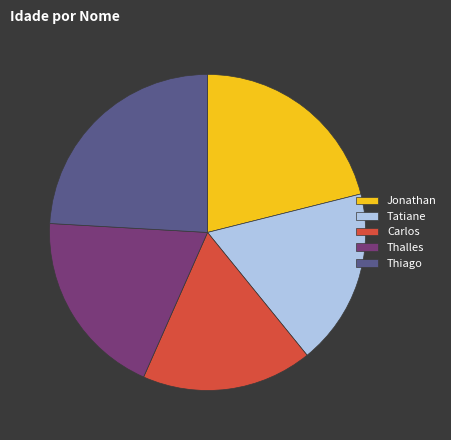

Rank the categories by value from lowest to highest.

Carlos, Tatiane, Thalles, Jonathan, Thiago